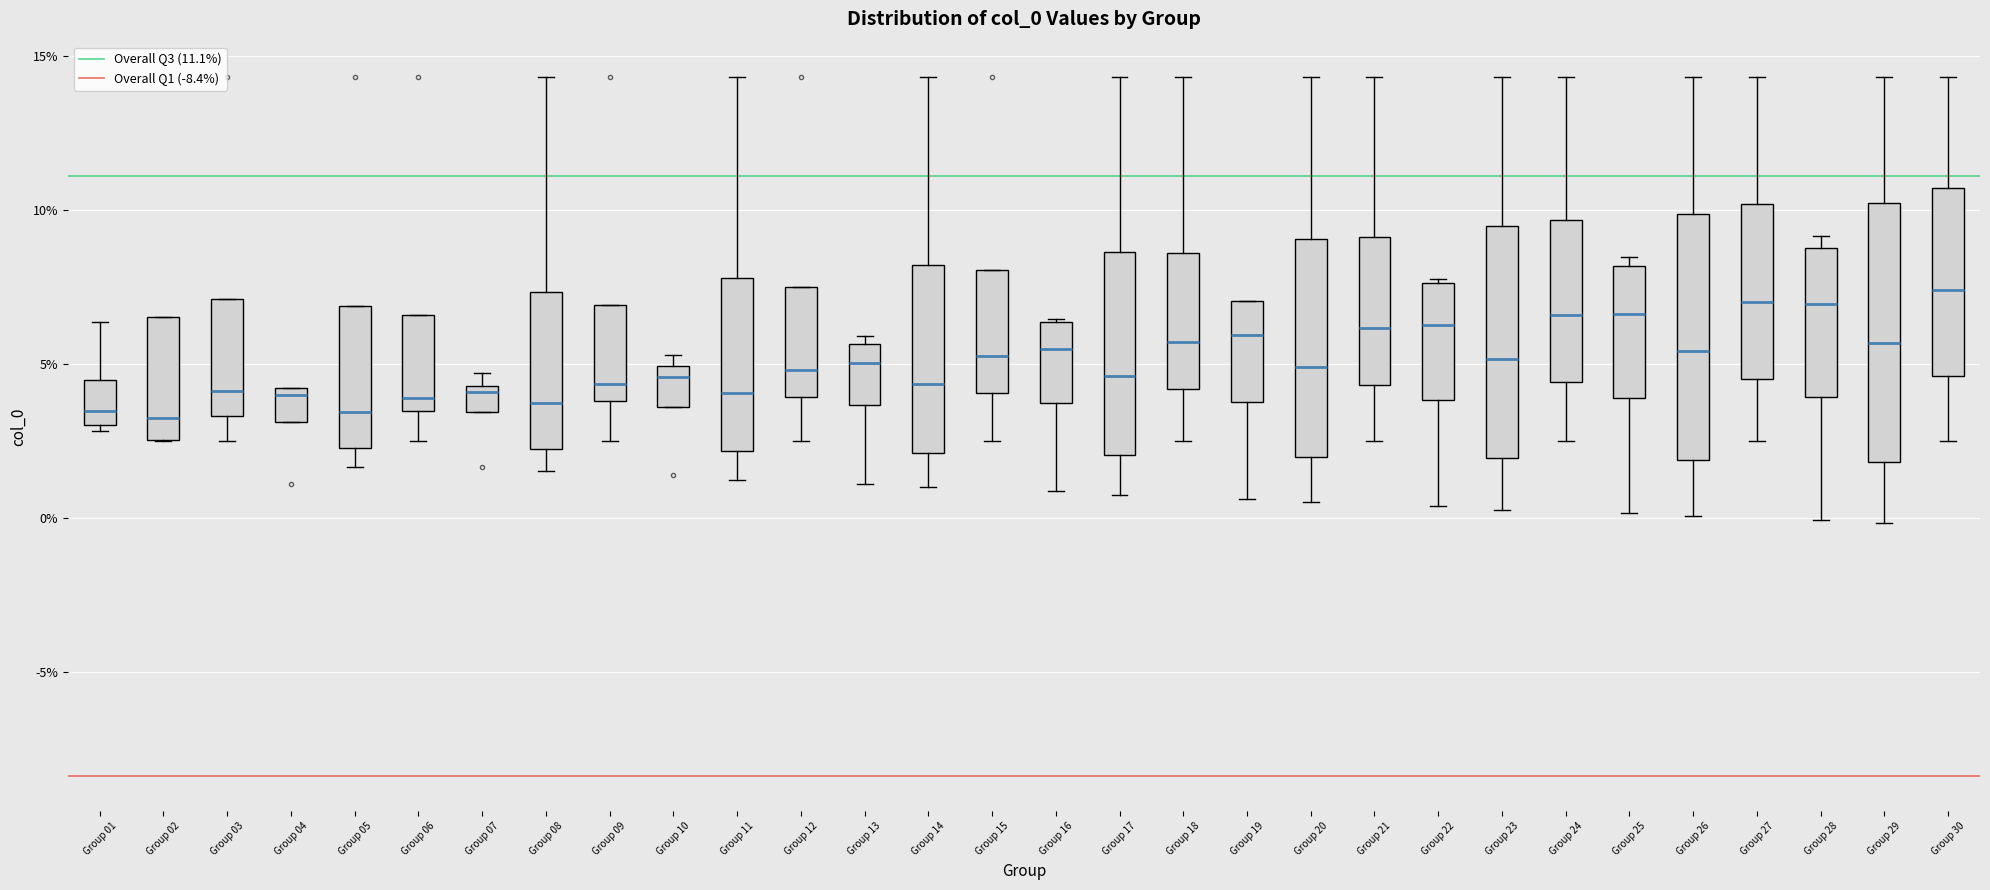

Reading left to right, transcribe this box plot: for each box, give where its median line is, the range the box spans, and where its two whiskers end, as read against the y-axis. The values are not printed on the chart, so give them approximately, as read against the axis.

Group 01: median 3.5, box 3.0 to 4.5, whiskers 3.0 (just below the box's lower edge) to 6.5
Group 02: median 3.0, box 2.5 to 6.5, whiskers 2.5 to 6.5
Group 03: median 4.0, box 3.5 to 7.0, whiskers 2.5 to 7.0
Group 04: median 4.0 (just below the box's upper edge), box 3.0 to 4.0, whiskers 3.0 to 4.0
Group 05: median 3.5, box 2.5 to 7.0, whiskers 1.5 to 7.0
Group 06: median 4.0, box 3.5 to 6.5, whiskers 2.5 to 6.5
Group 07: median 4.0, box 3.5 to 4.5, whiskers 3.5 to 4.5 (above the box's upper edge)
Group 08: median 3.5, box 2.0 to 7.5, whiskers 1.5 to 14.5
Group 09: median 4.5, box 4.0 to 7.0, whiskers 2.5 to 7.0
Group 10: median 4.5, box 3.5 to 5.0, whiskers 3.5 to 5.5
Group 11: median 4.0, box 2.0 to 8.0, whiskers 1.0 to 14.5
Group 12: median 5.0, box 4.0 to 7.5, whiskers 2.5 to 7.5
Group 13: median 5.0, box 3.5 to 5.5, whiskers 1.0 to 6.0
Group 14: median 4.5, box 2.0 to 8.0, whiskers 1.0 to 14.5
Group 15: median 5.5, box 4.0 to 8.0, whiskers 2.5 to 8.0
Group 16: median 5.5, box 3.5 to 6.5, whiskers 1.0 to 6.5
Group 17: median 4.5, box 2.0 to 8.5, whiskers 0.5 to 14.5
Group 18: median 5.5, box 4.0 to 8.5, whiskers 2.5 to 14.5
Group 19: median 6.0, box 4.0 to 7.0, whiskers 0.5 to 7.0
Group 20: median 5.0, box 2.0 to 9.0, whiskers 0.5 to 14.5
Group 21: median 6.0, box 4.5 to 9.0, whiskers 2.5 to 14.5
Group 22: median 6.5, box 4.0 to 7.5, whiskers 0.5 to 8.0
Group 23: median 5.0, box 2.0 to 9.5, whiskers 0.5 to 14.5
Group 24: median 6.5, box 4.5 to 9.5, whiskers 2.5 to 14.5
Group 25: median 6.5, box 4.0 to 8.0, whiskers 0.0 to 8.5
Group 26: median 5.5, box 2.0 to 10.0, whiskers 0.0 to 14.5
Group 27: median 7.0, box 4.5 to 10.0, whiskers 2.5 to 14.5
Group 28: median 7.0, box 4.0 to 8.5, whiskers 0.0 to 9.0
Group 29: median 5.5, box 2.0 to 10.0, whiskers 0.0 to 14.5
Group 30: median 7.5, box 4.5 to 10.5, whiskers 2.5 to 14.5